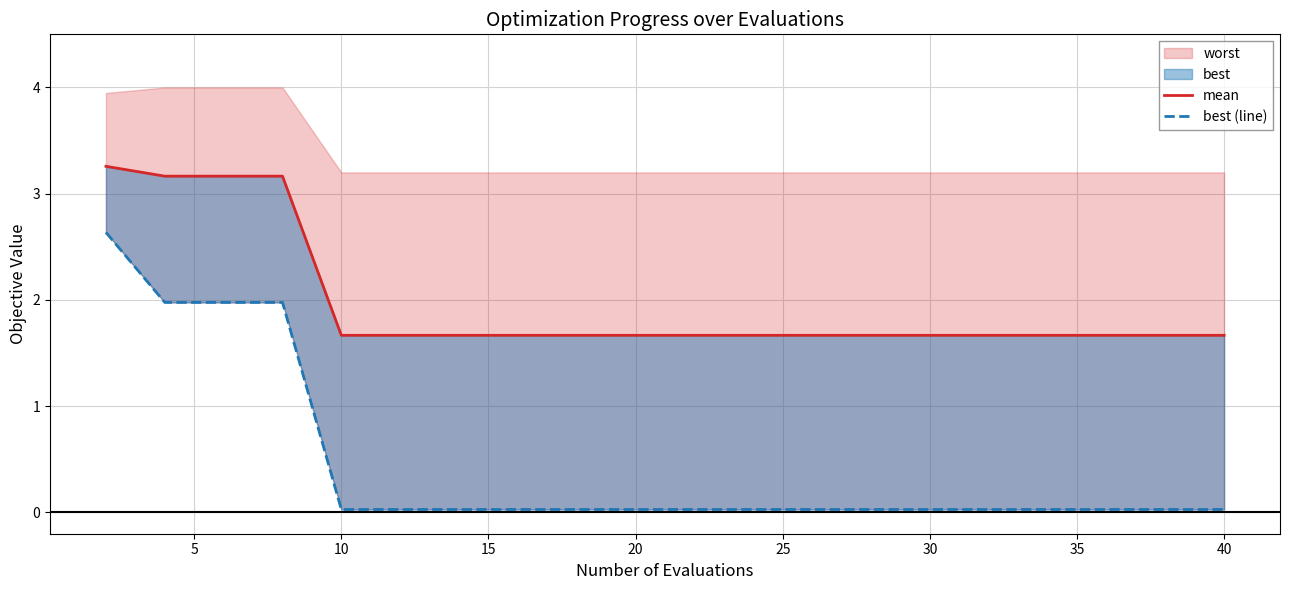

True or false: mean and best (line) intersect in this chart.

False